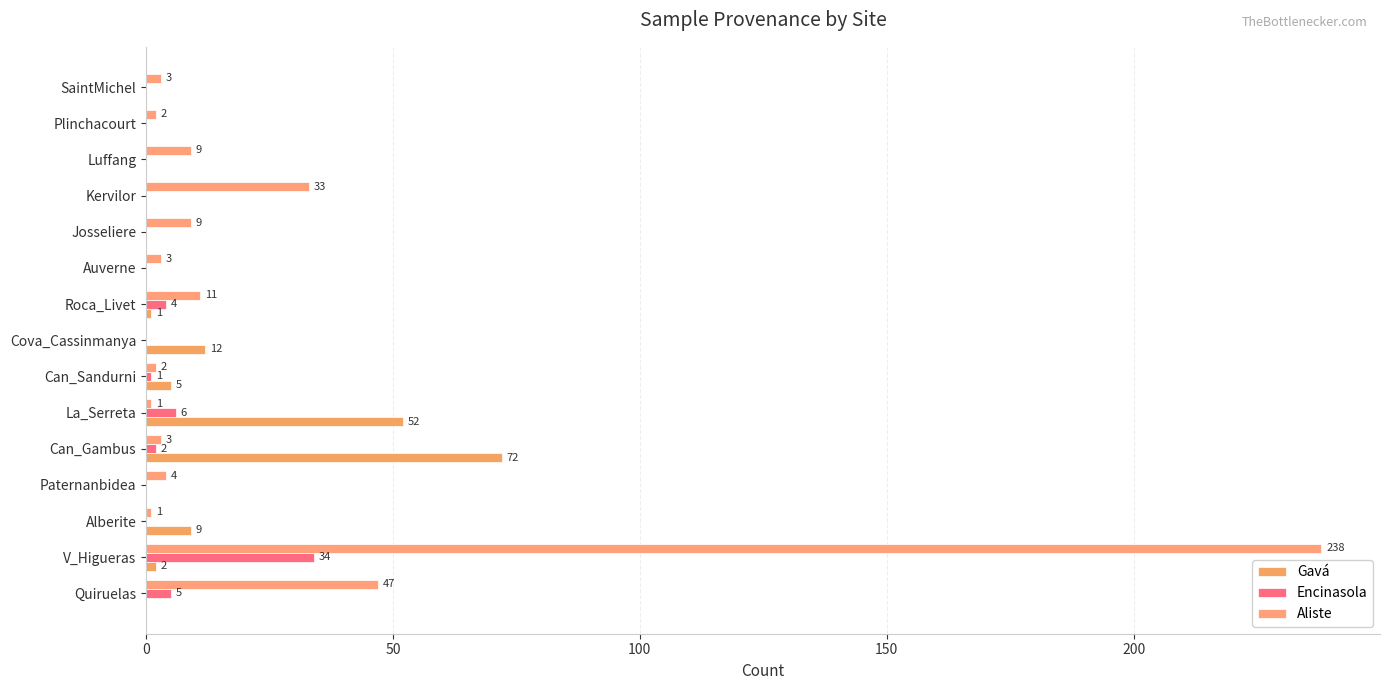

Which category has the highest value across all series?

V_Higueras